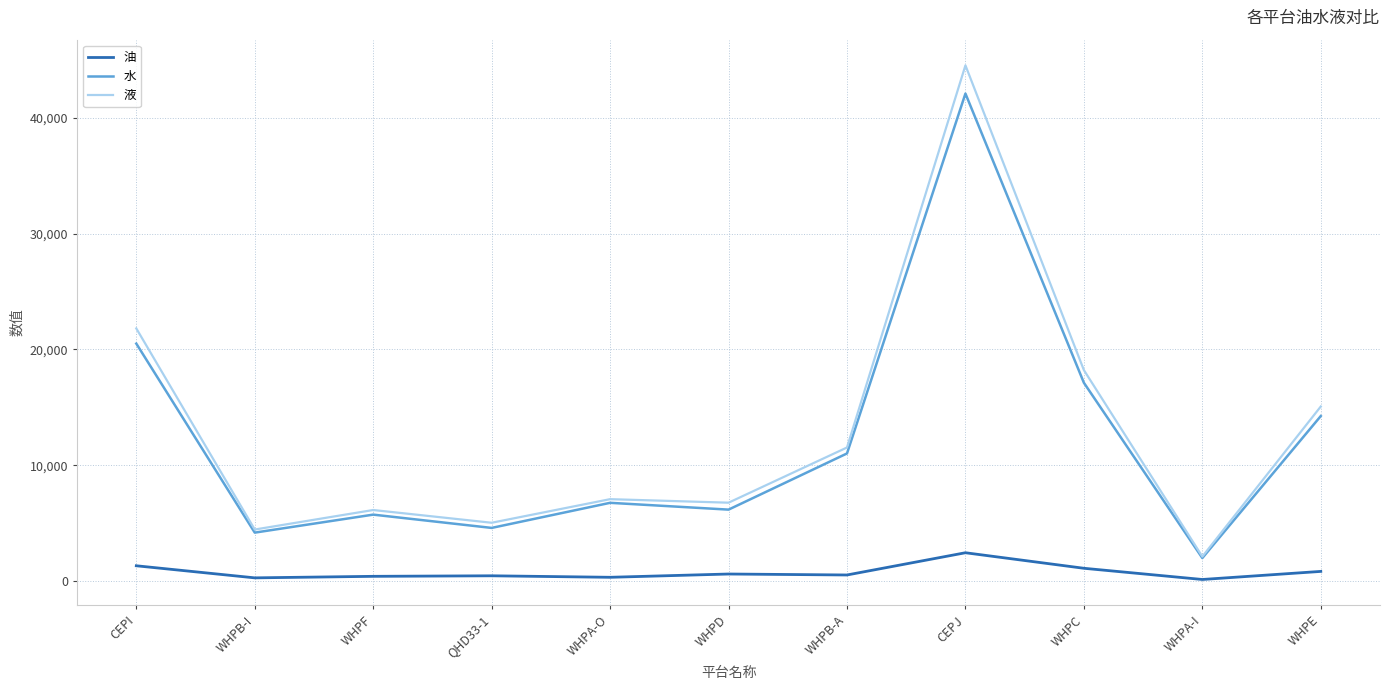

The 水 series shows 9000.3 at WHPC. True or false?

False